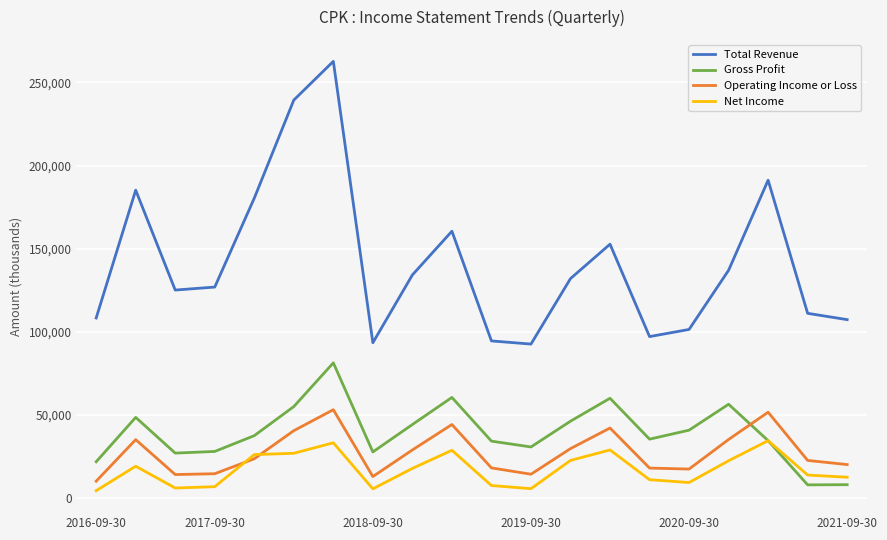

Rank the series by their maximum value, from highest to lowest.

Total Revenue, Gross Profit, Operating Income or Loss, Net Income